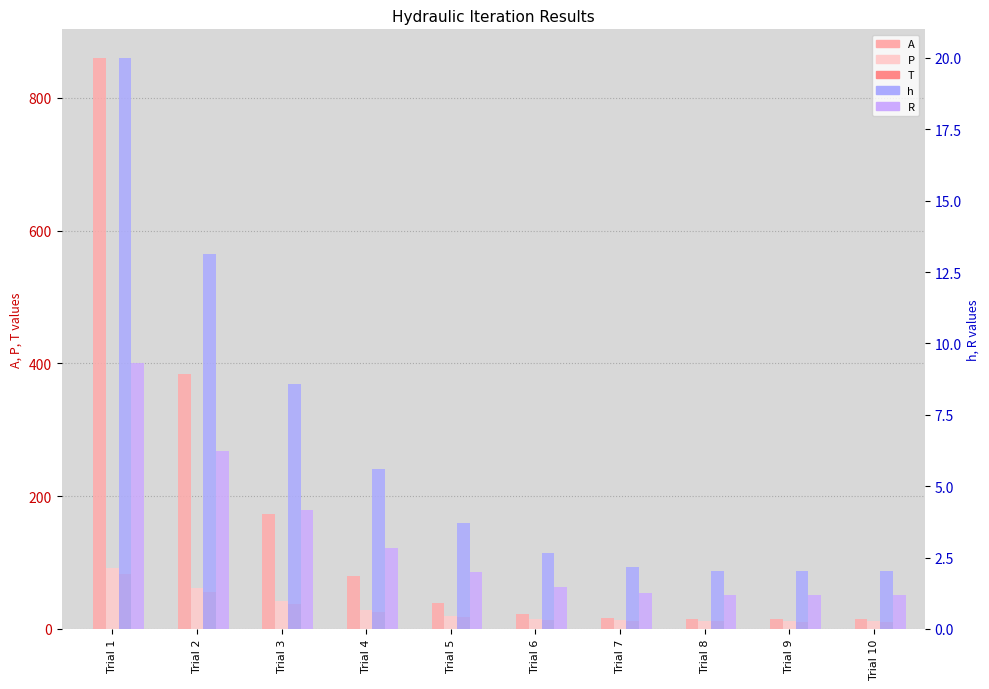

Which has a higher value, Trial 8 or Trial 2?

Trial 2